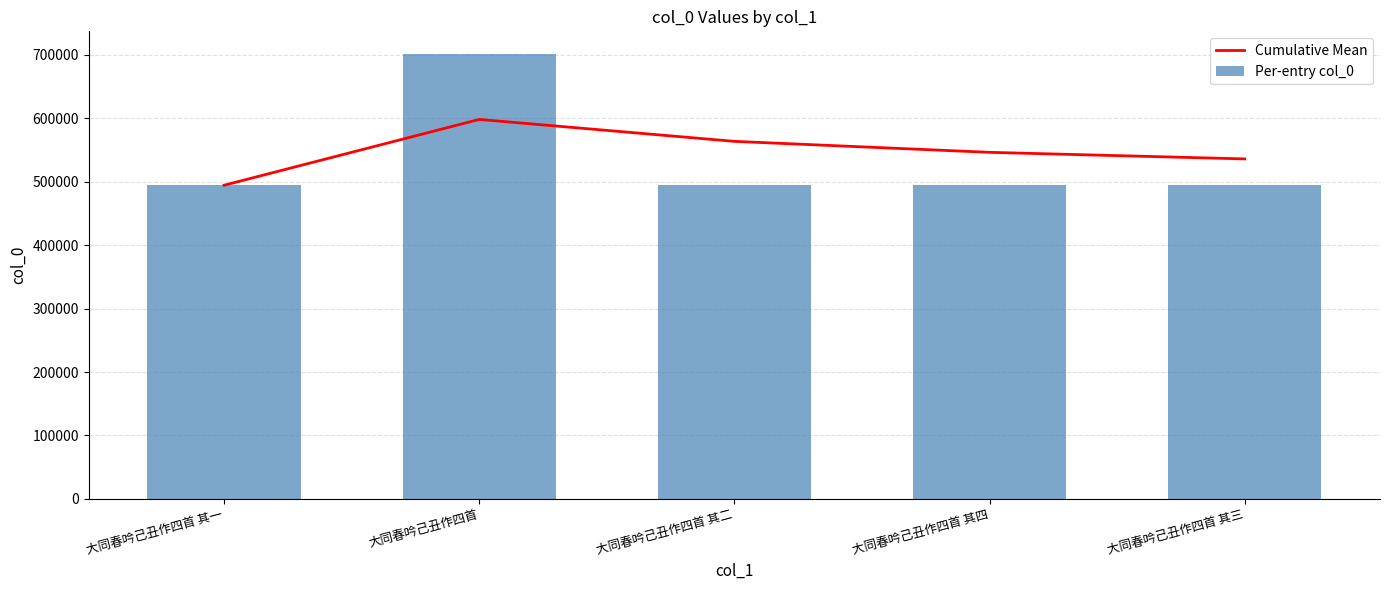

Reading right to left, list all the values displayed in this chart.

Cumulative Mean: 大同春吟己丑作四首 其三=536053.4	大同春吟己丑作四首 其四=546432.8	大同春吟己丑作四首 其二=563731.3	大同春吟己丑作四首=598329.5	大同春吟己丑作四首 其一=494534.0
Per-entry col_0: 大同春吟己丑作四首 其三=494536.0	大同春吟己丑作四首 其四=494537.0	大同春吟己丑作四首 其二=494535.0	大同春吟己丑作四首=702125.0	大同春吟己丑作四首 其一=494534.0